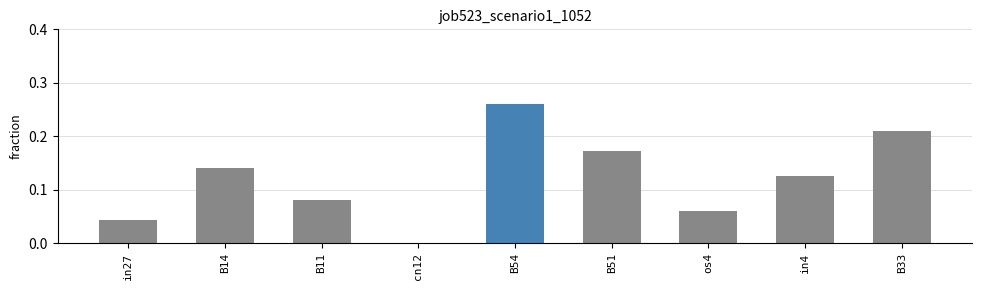

What is the sum of all values?

1.1